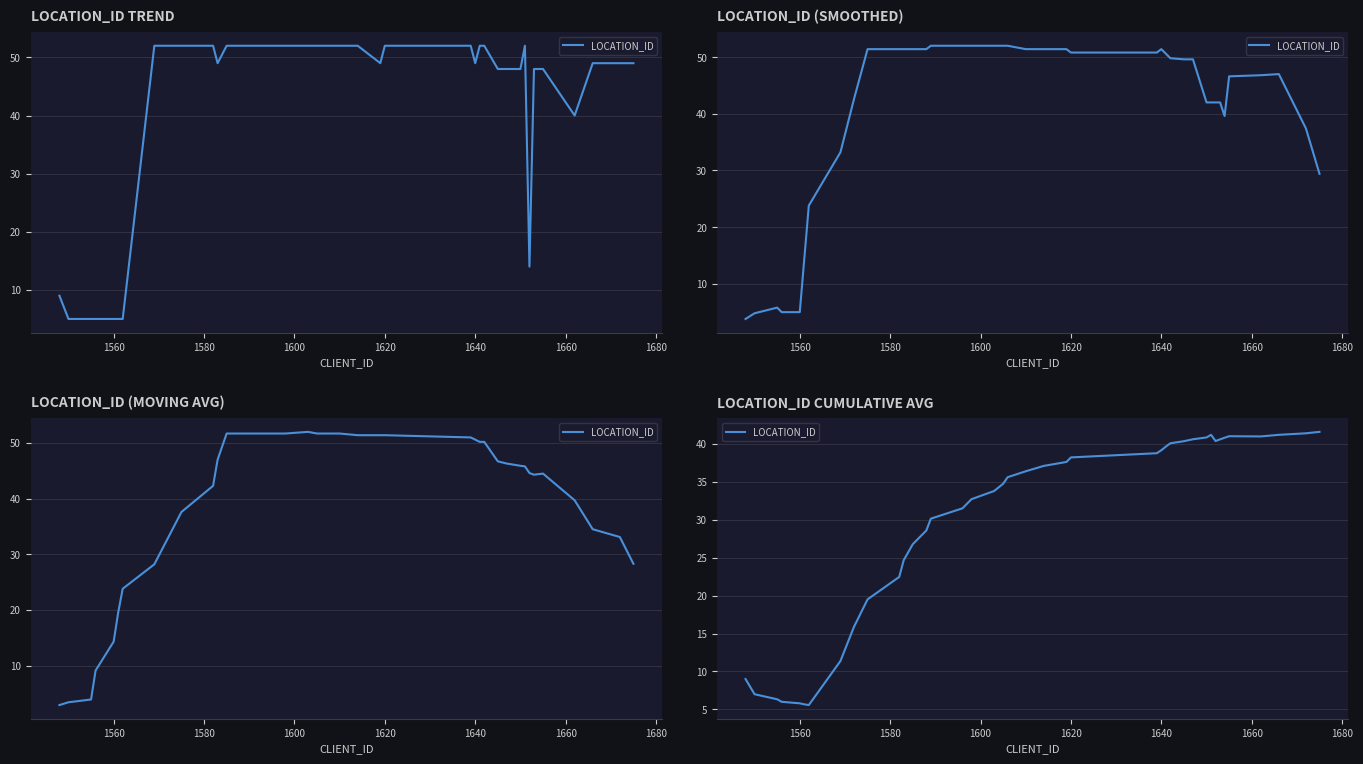

What is the value of the 1st point from the left?

9.0